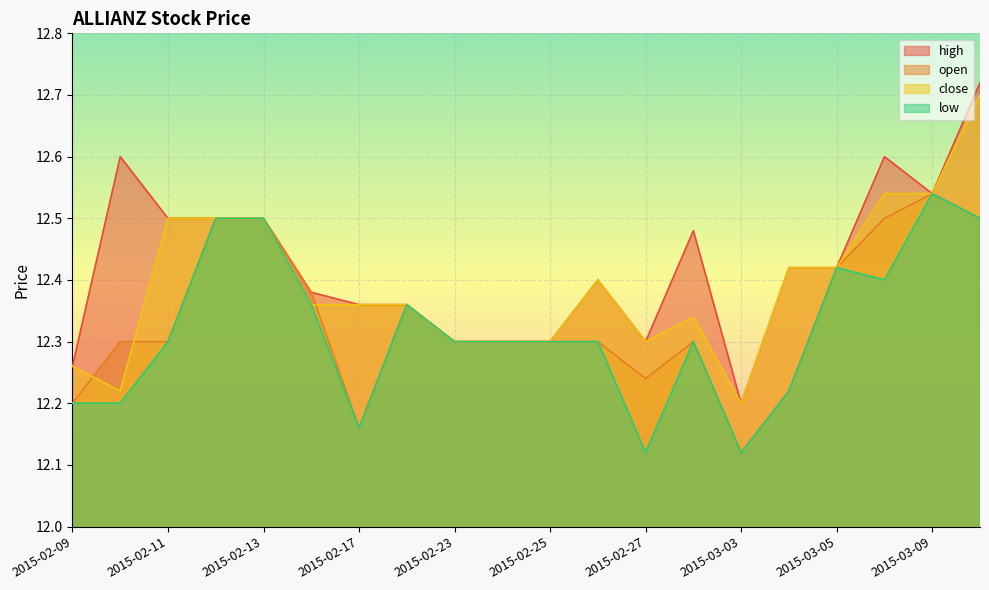

Where is the first local maximum for high?

2015-02-10